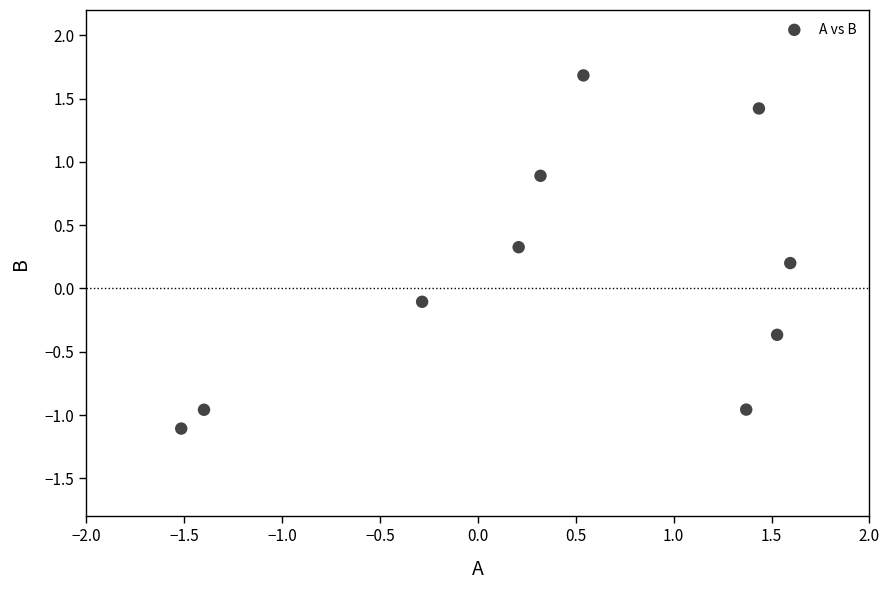

What is the range of X values (max minus min)?

3.1